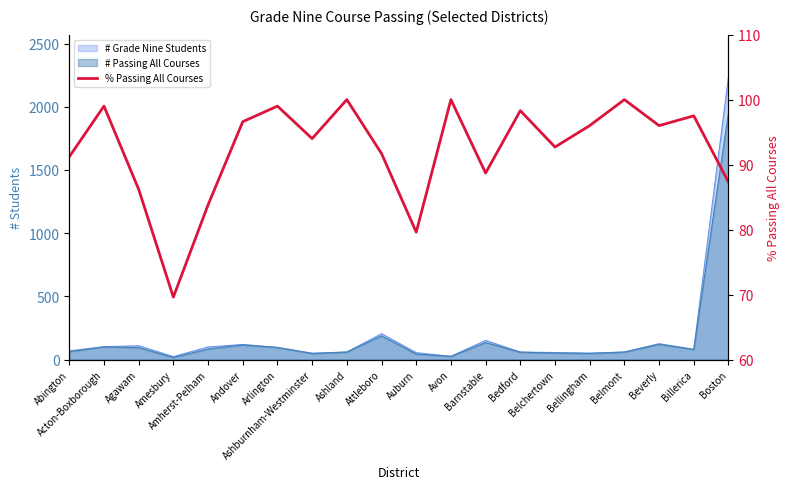

What is the label of the 19th point from the left?

Billerica